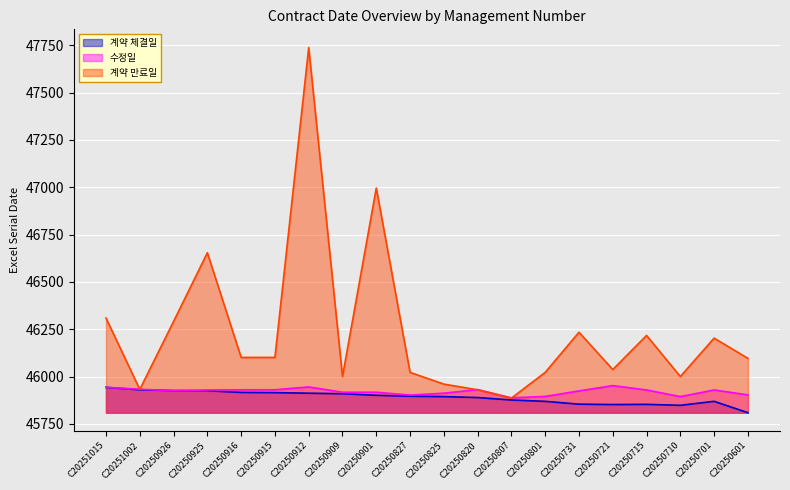

What is the highest value of the 계약 체결일 series?

45943